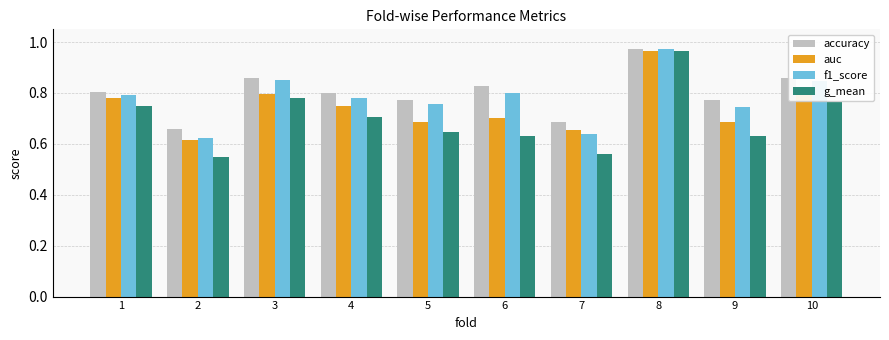

What is the difference between the maximum and minimum values in the f1_score series?

0.3